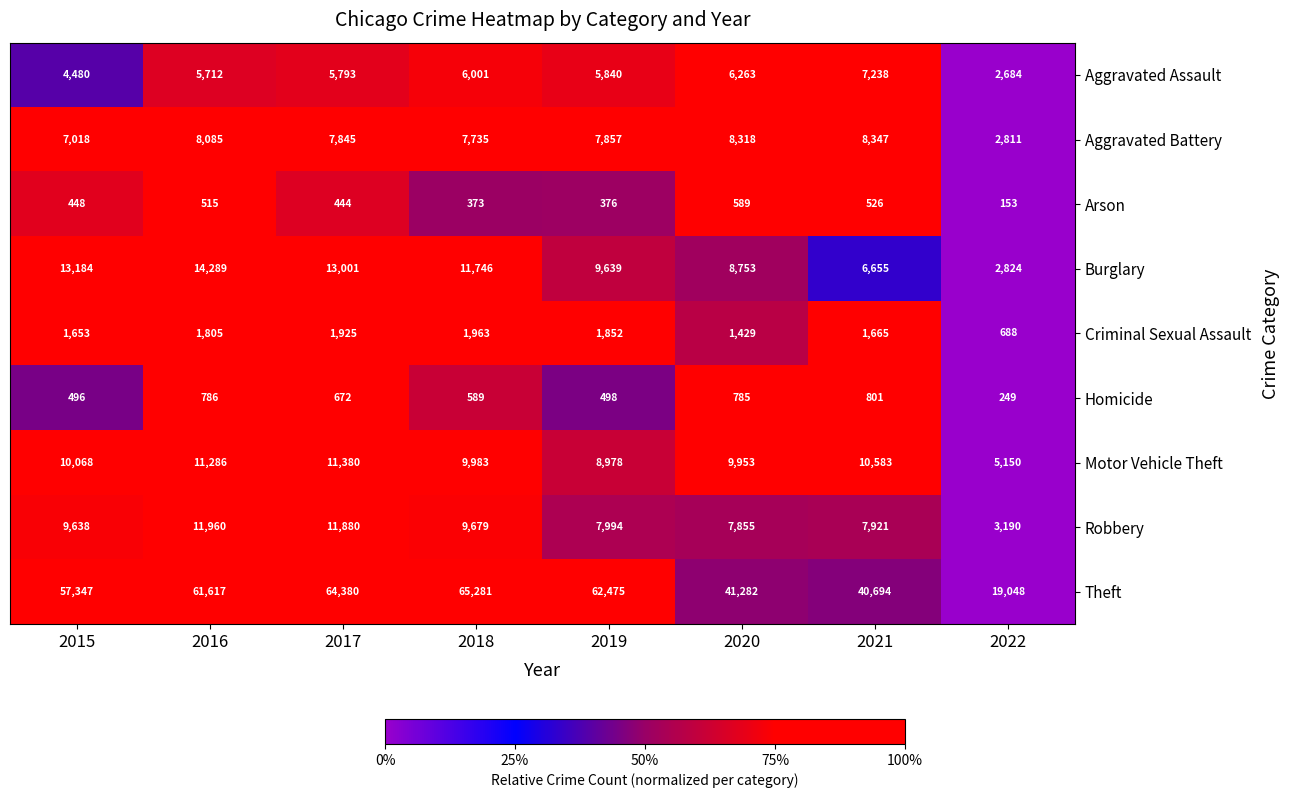

Is it true that Aggravated Assault equals 5712 at 2016?

True